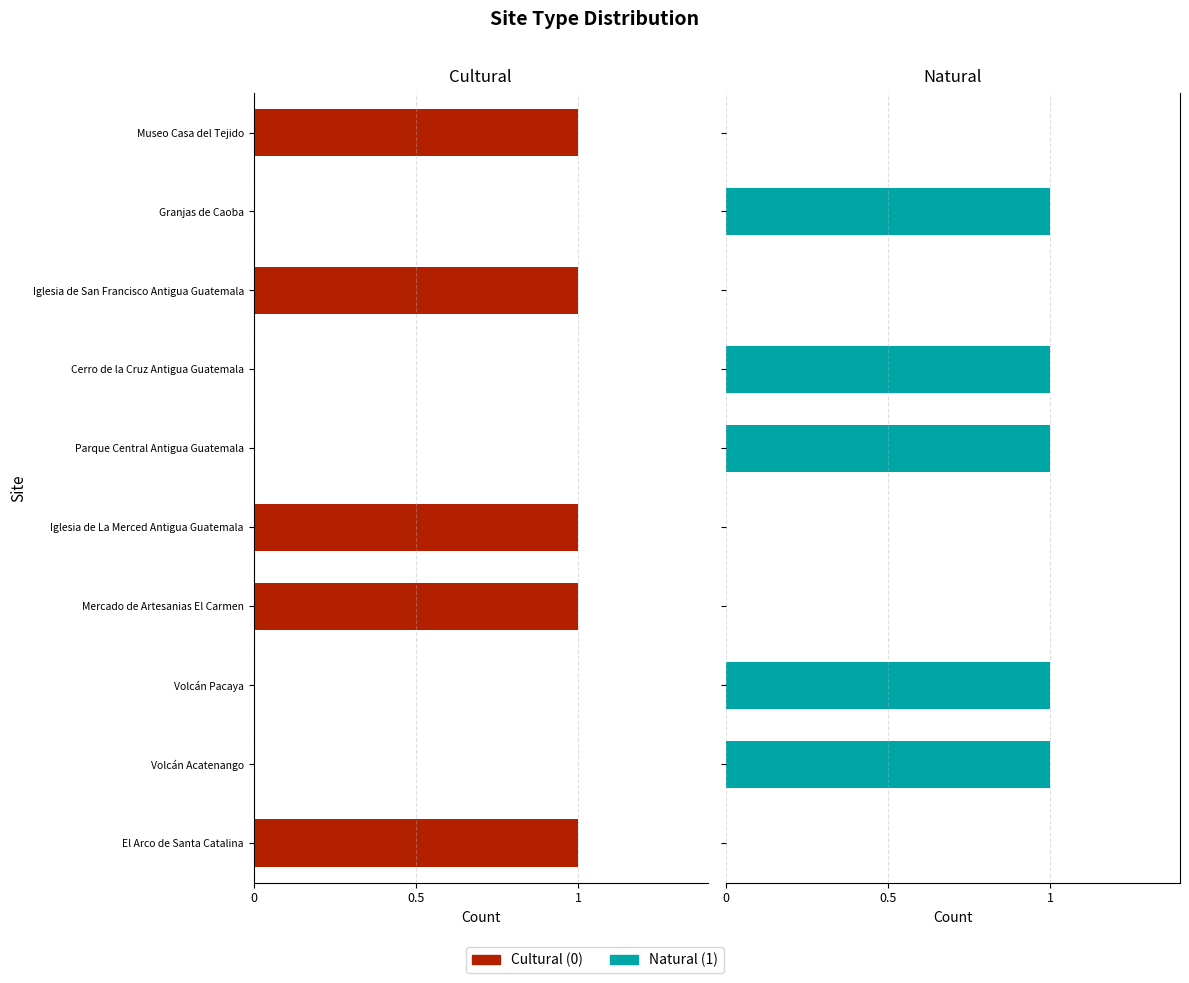

The Natural (1) series shows 1 at Volcán Acatenango. True or false?

True